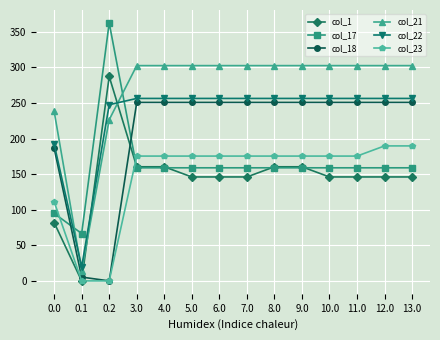

What is the maximum value for col_18?

250.7